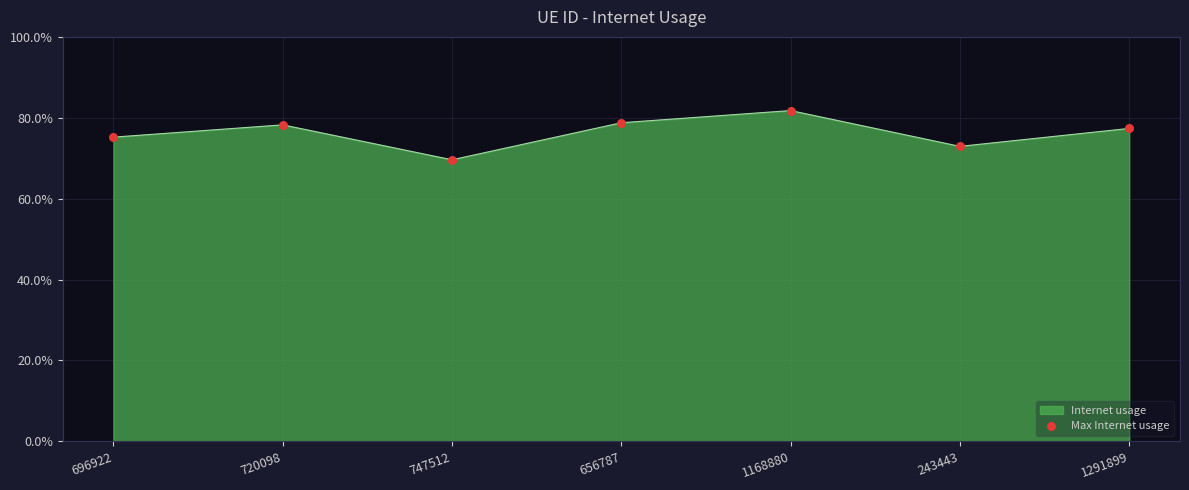

Does the chart have visible grid lines?

Yes